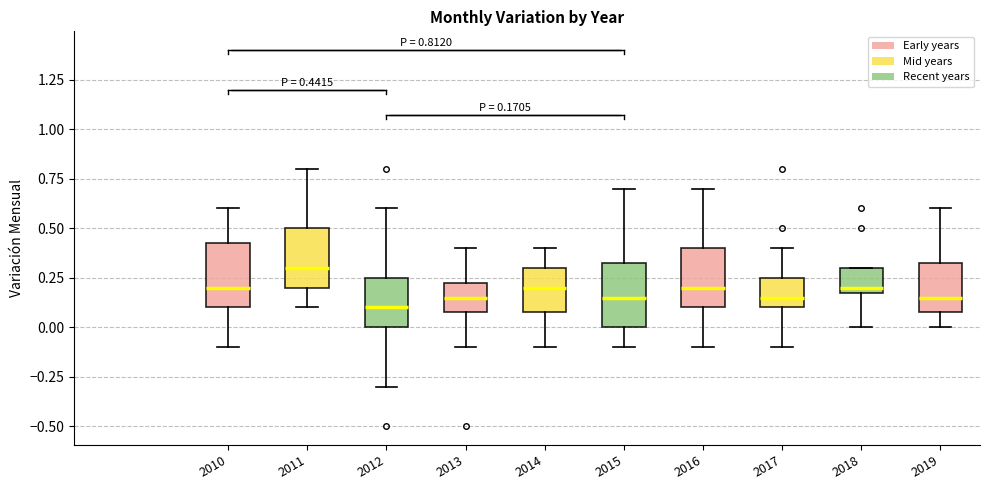

Which box's median line is the highest?

2011